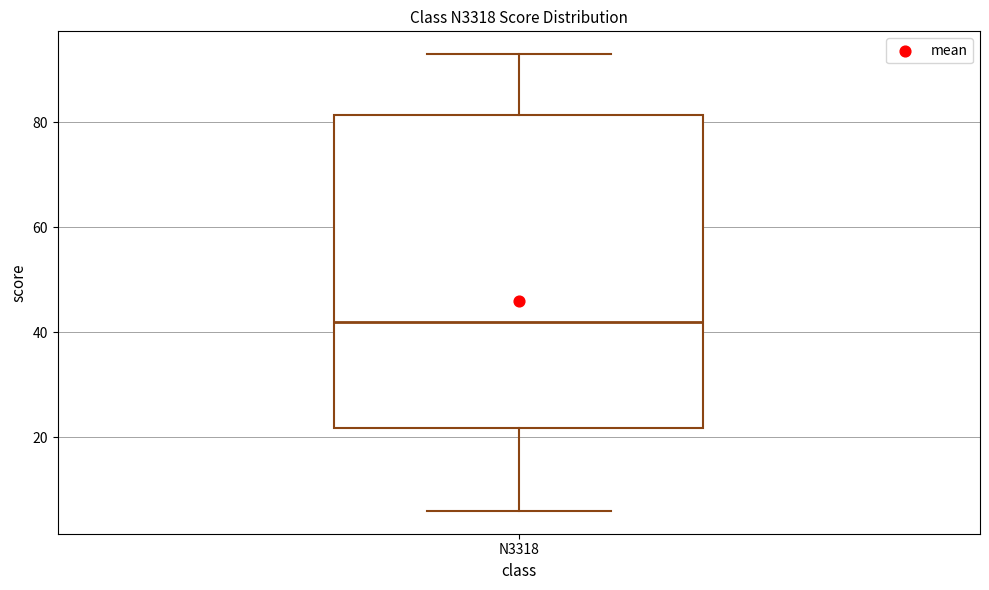

Read this box plot against the y-axis: the position of the median line, the range covered by the box, and the ends of both whiskers. The values are not printed on the chart, so give them approximately, as read against the axis.

median 42, box 22 to 82, whiskers 6 to 94